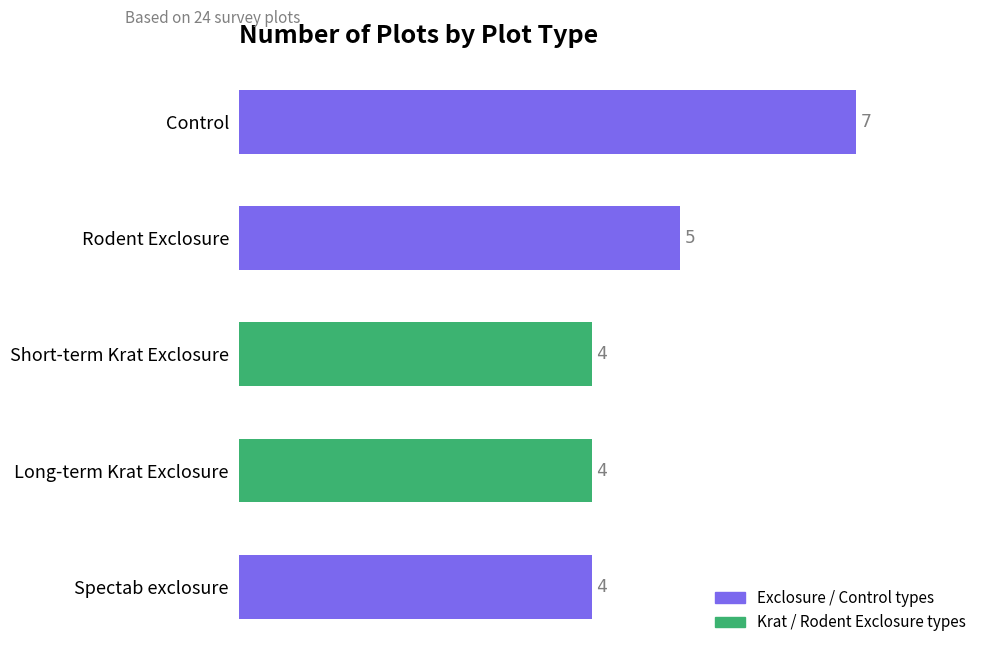

How many distinct data groups are displayed?

1